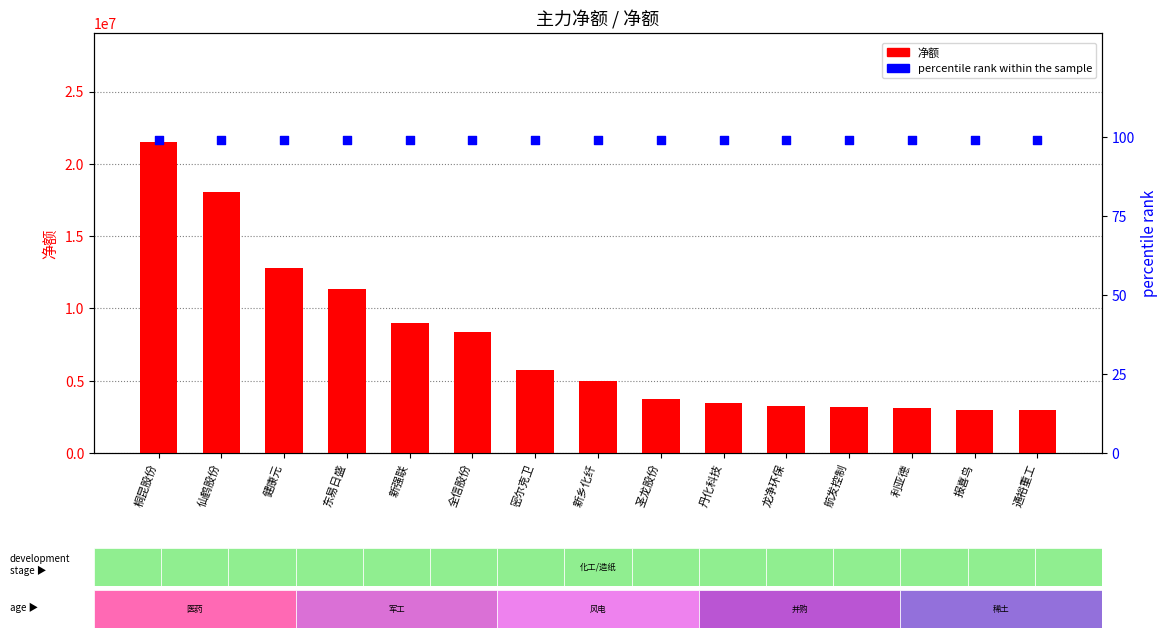

Which series has the largest Y range (max minus min)?

净额